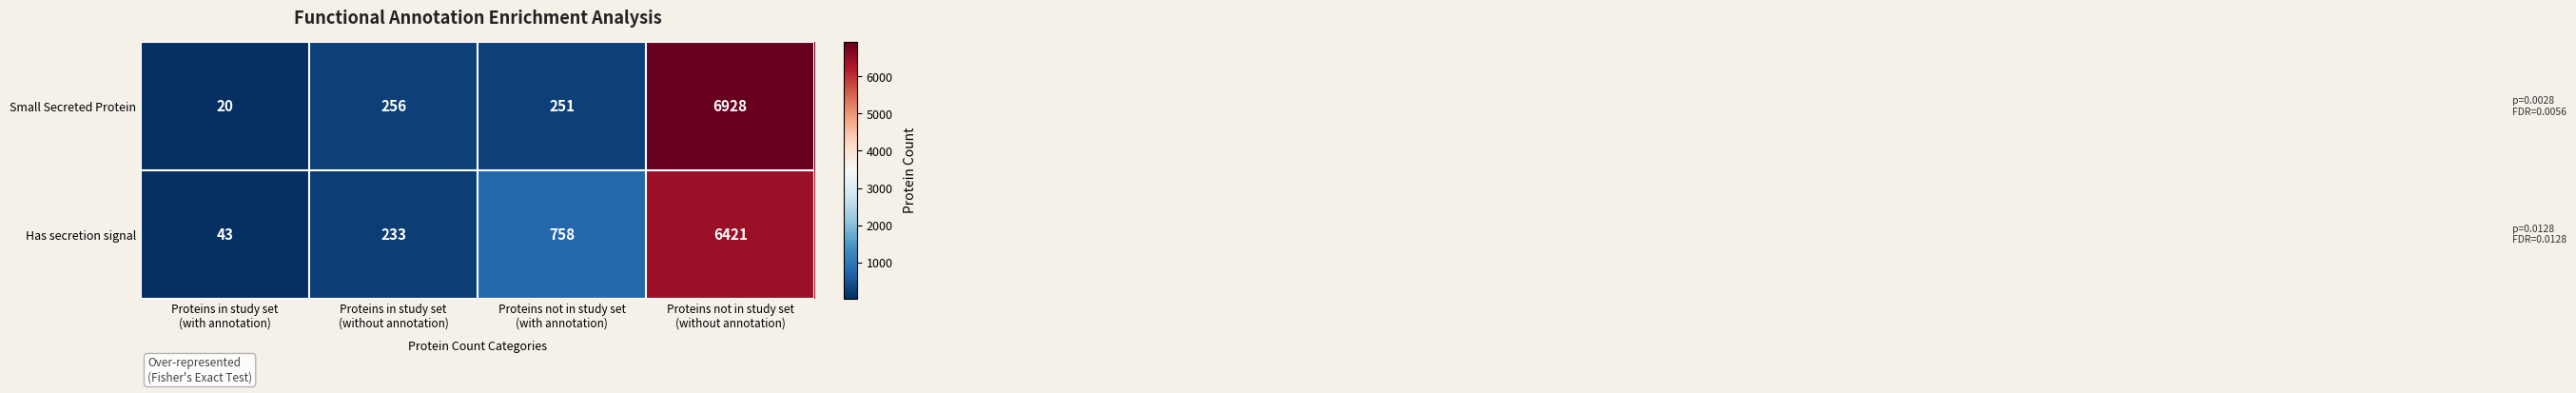

Which series has the widest spread of values?

Small Secreted Protein